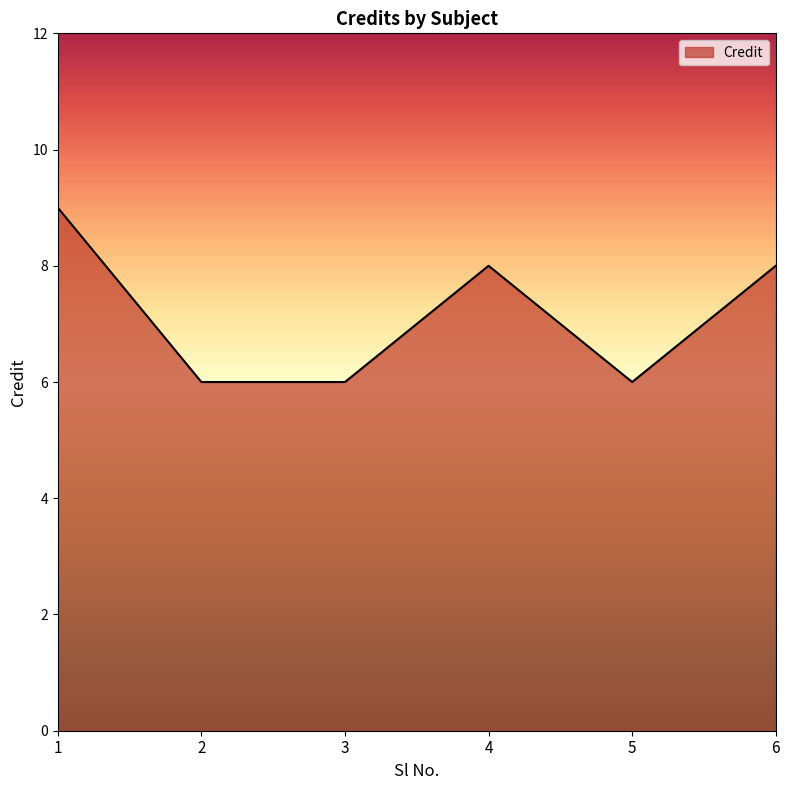

What is the sum of all values?

43